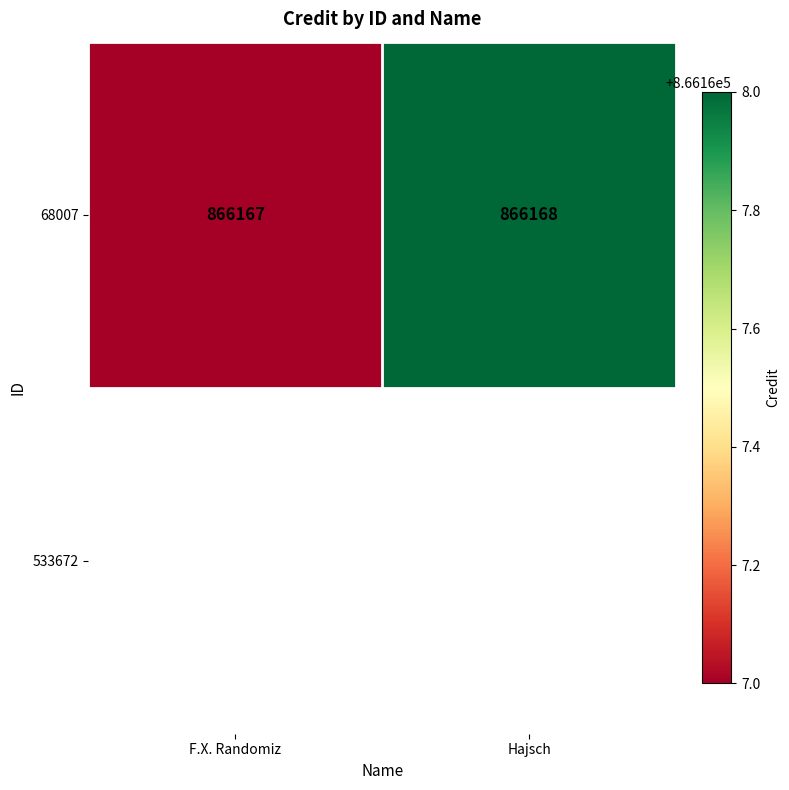

Between F.X. Randomiz and Hajsch, which is larger?

Hajsch